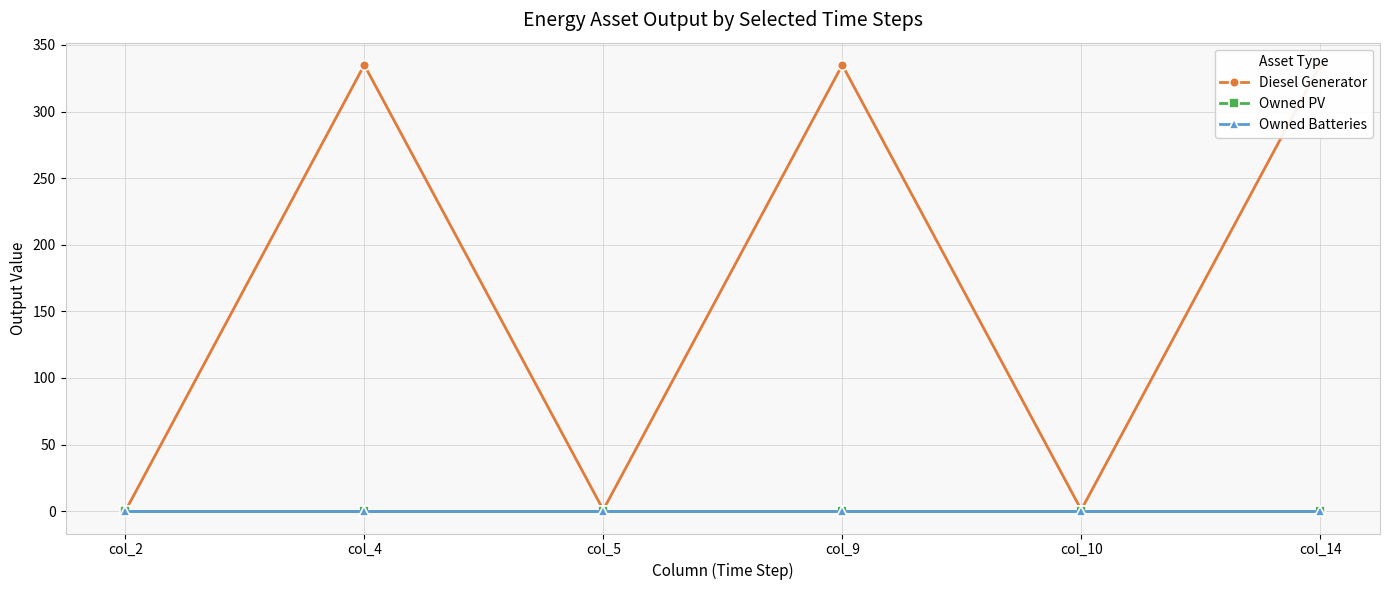

Which category has the highest value in the Diesel Generator series?

col_4